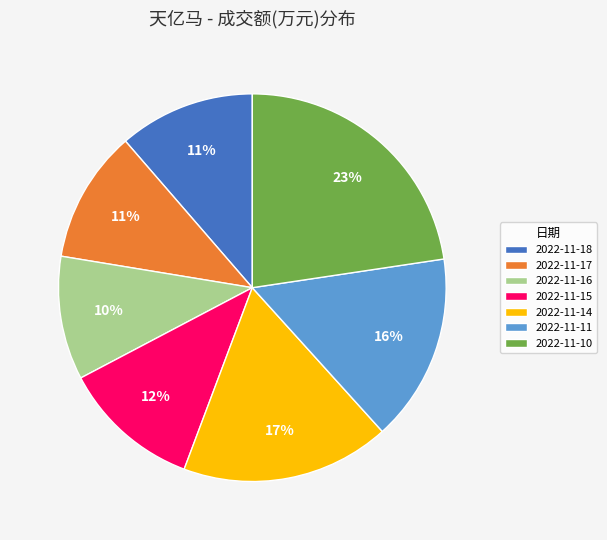

Is there any slice that represents more than half of the pie?

No